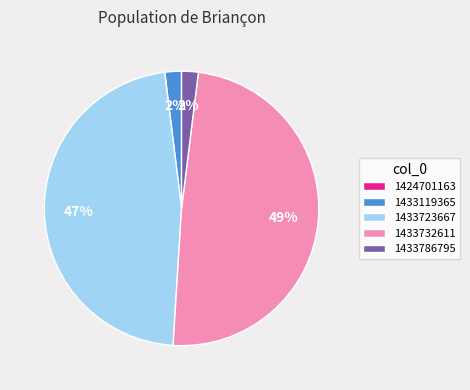

What is the largest slice in the pie chart?

1433732611